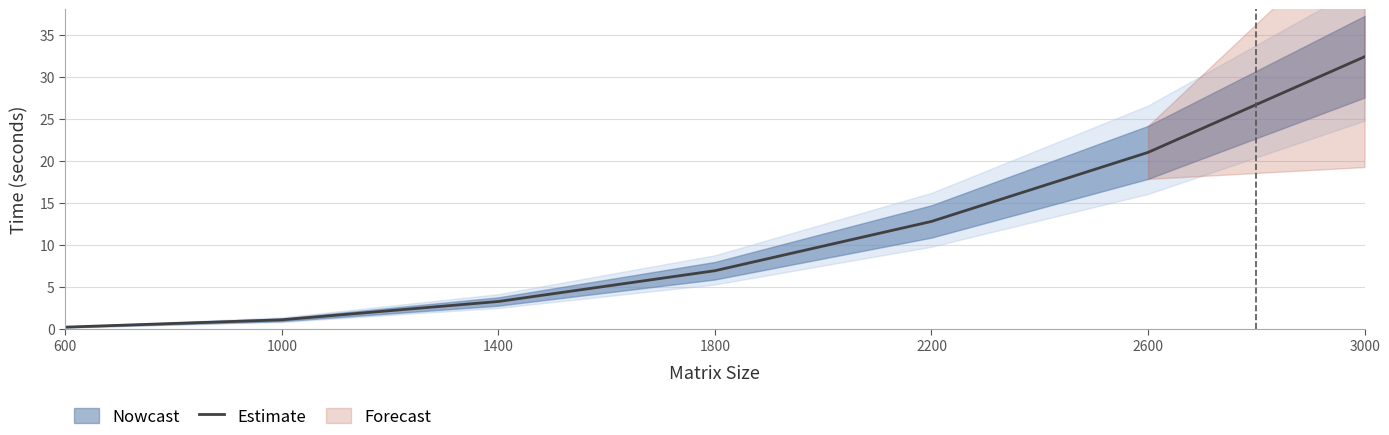

How many data points are less than 6?

3